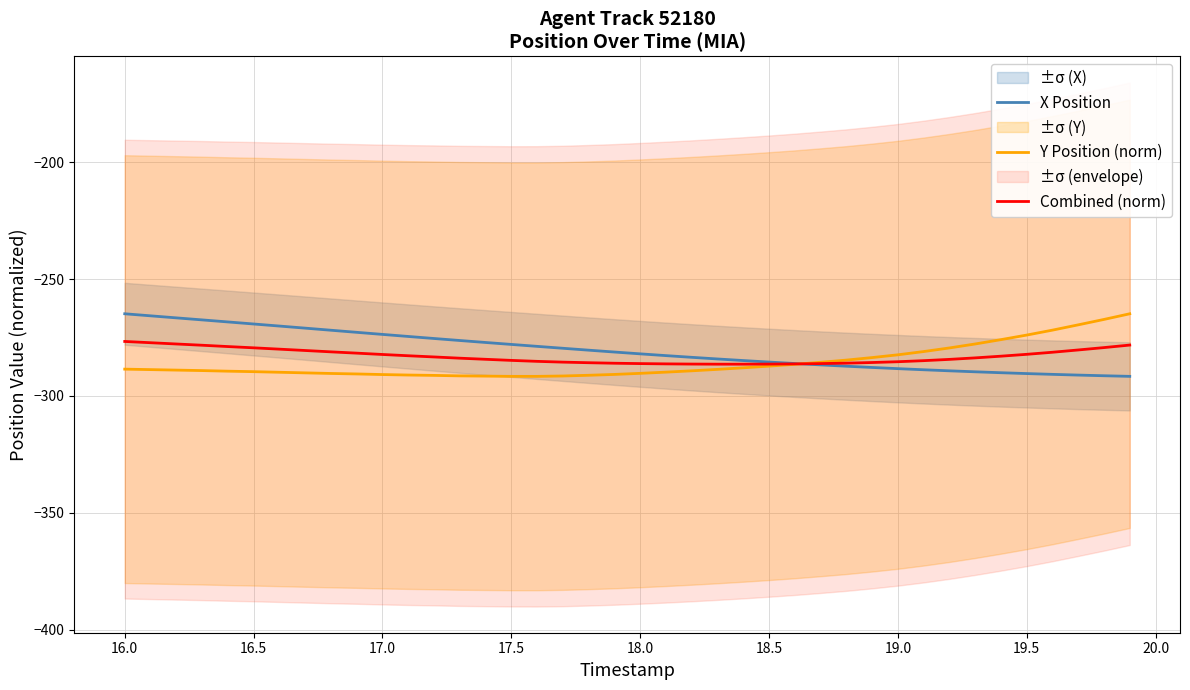

What is the minimum value for Combined (norm)?

-286.4